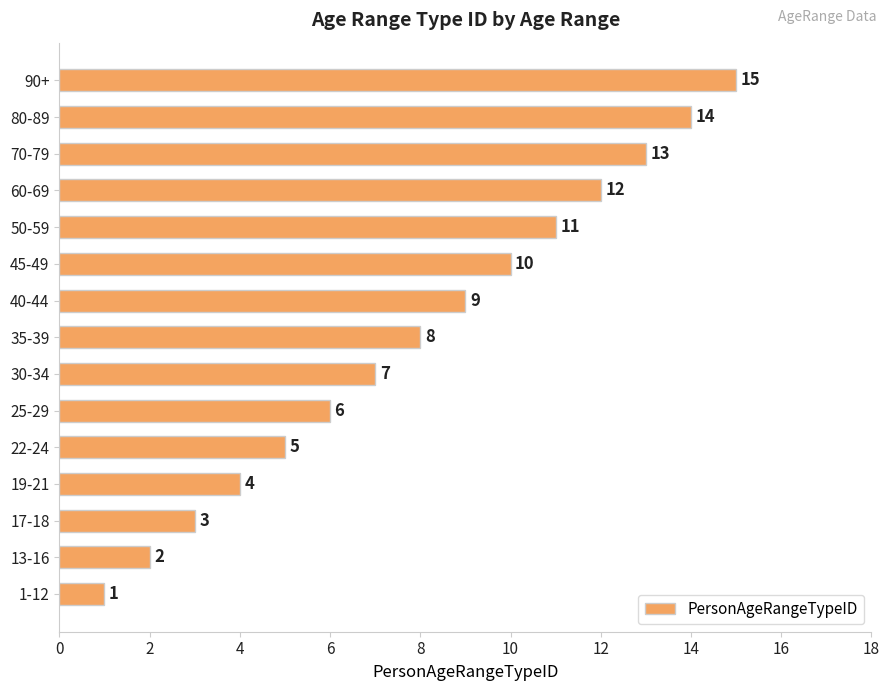

What is the change in value from 13-16 to 80-89?

+12